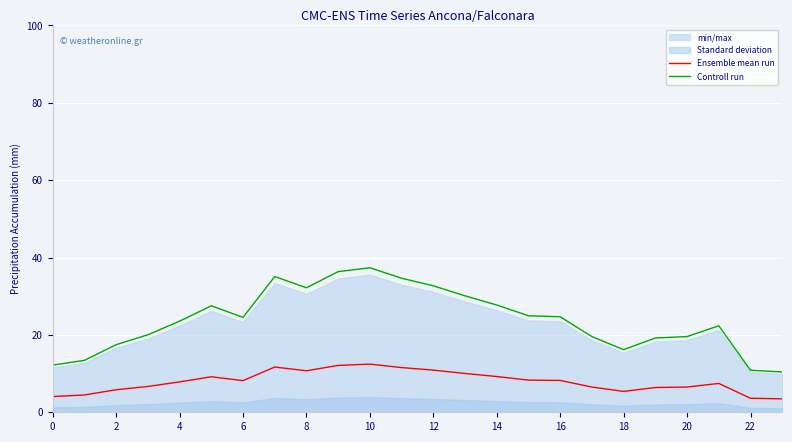

True or false: Controll run and Ensemble mean run intersect in this chart.

False